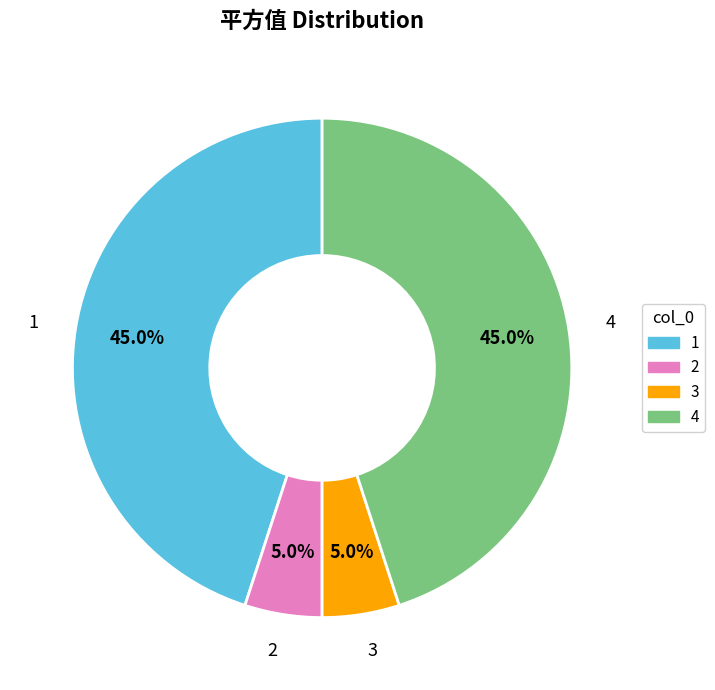

What is the ratio of the value at 1 to the value at 4?

1.0